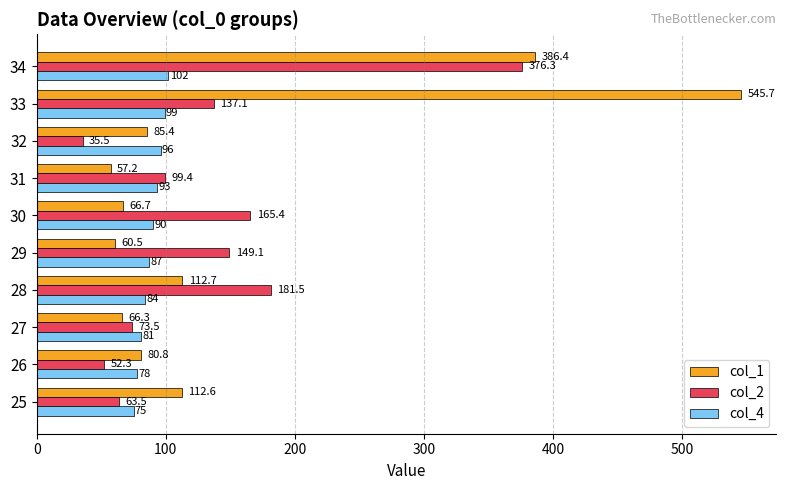

Rank the series by their maximum value, from lowest to highest.

col_4, col_2, col_1